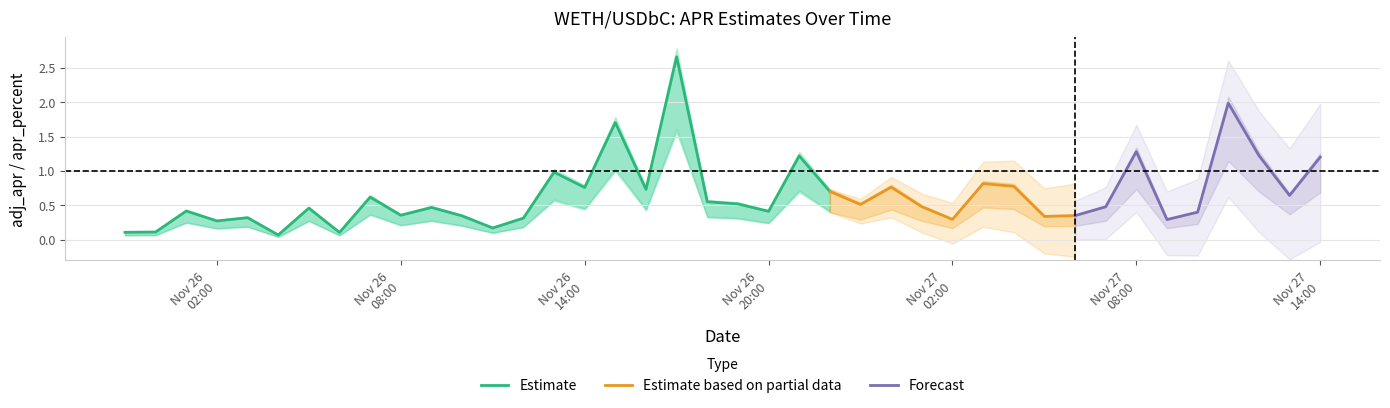

In adj_apr, how many points are lower than both neighbors (excluding endpoints)?

13